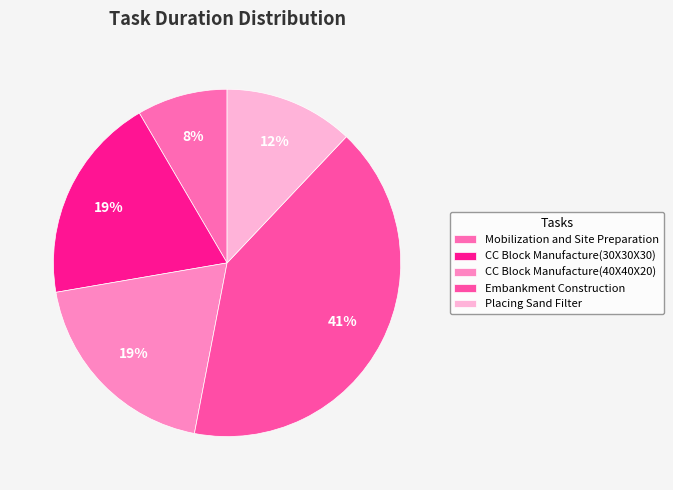

Which slice is the largest?

Embankment Construction